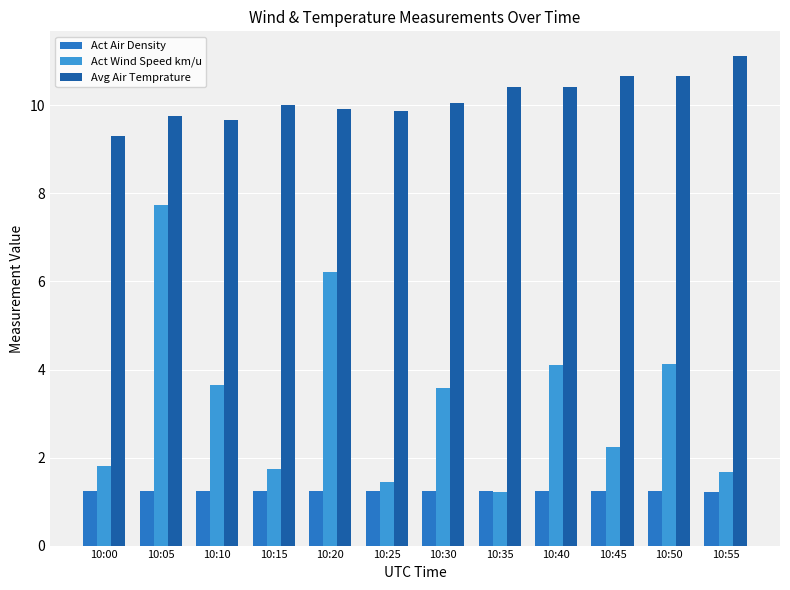

What is the greatest value displayed?

11.1